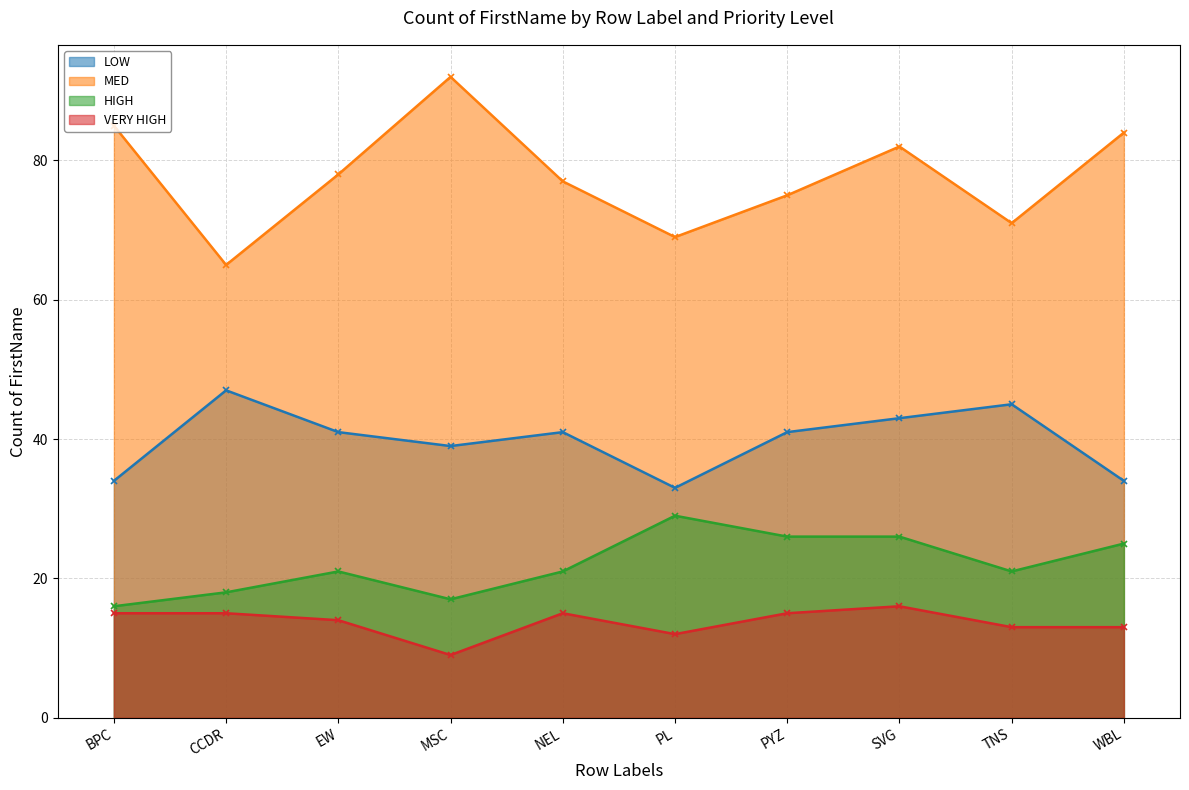

True or false: VERY HIGH and MED cross at least once.

False